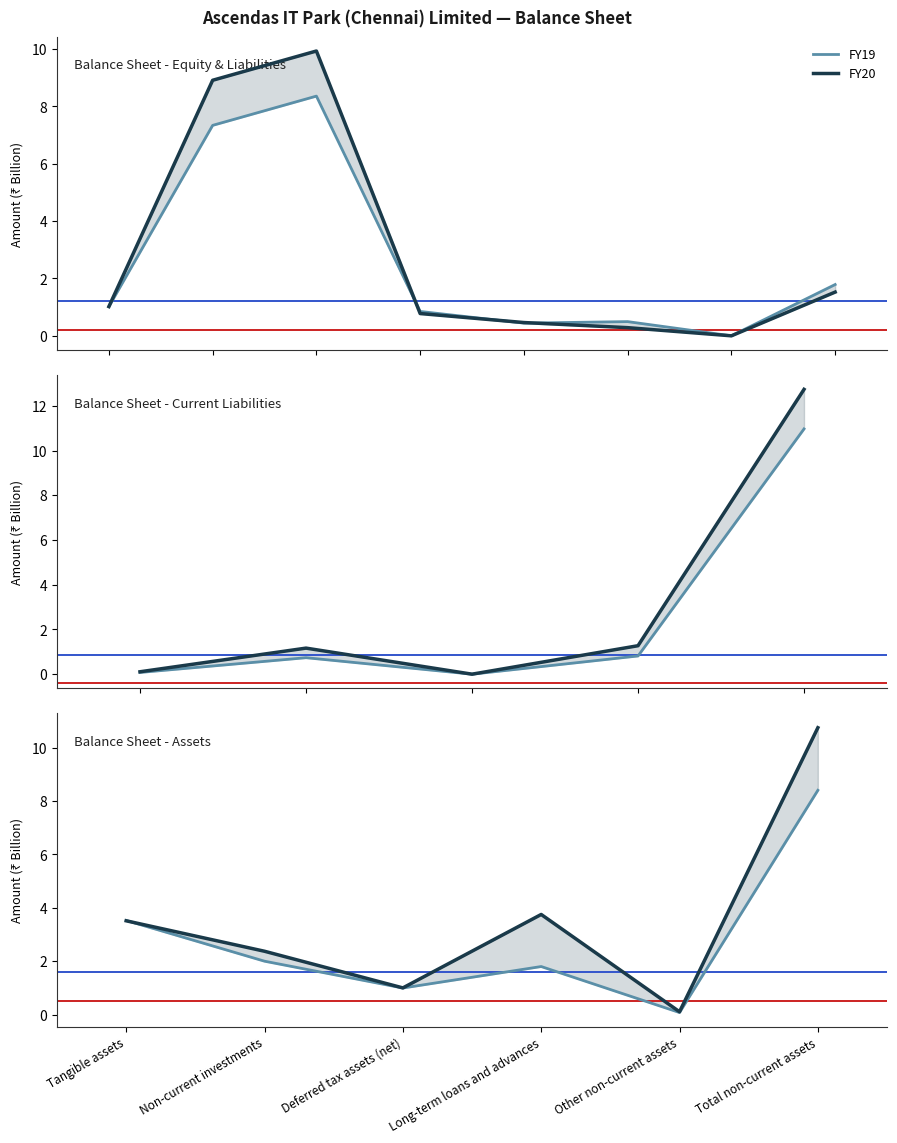

What is the label of the 6th point from the left?

Total non-current assets